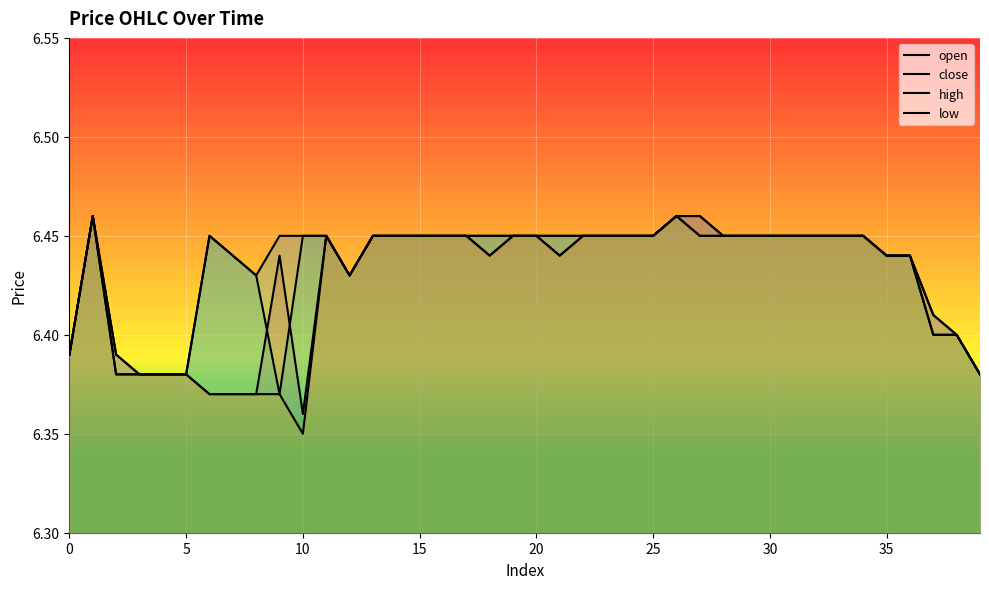

Does the chart display data point markers on the line(s)?

No